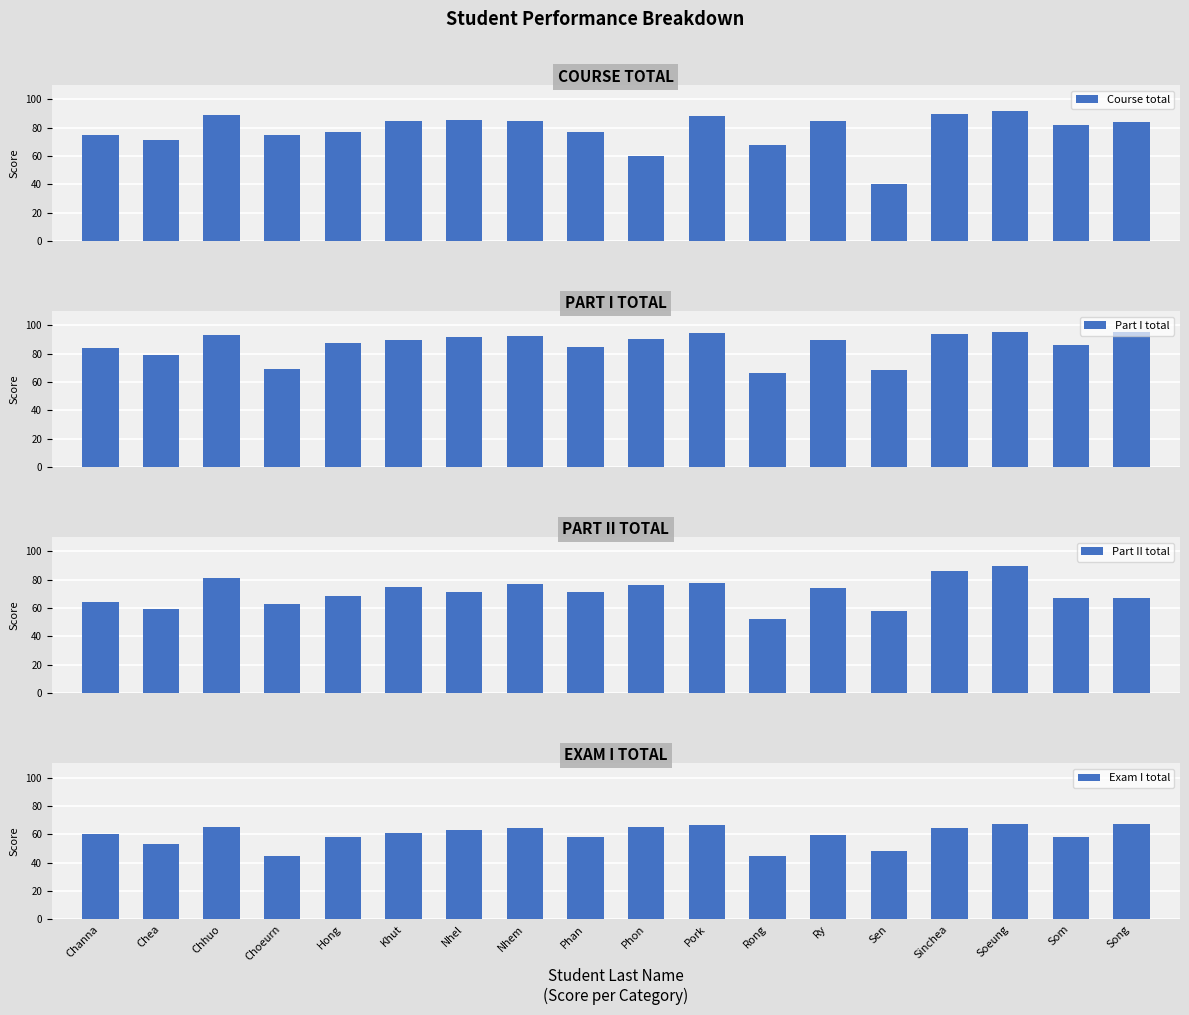

Between Channa and Sen, which is larger?

Channa